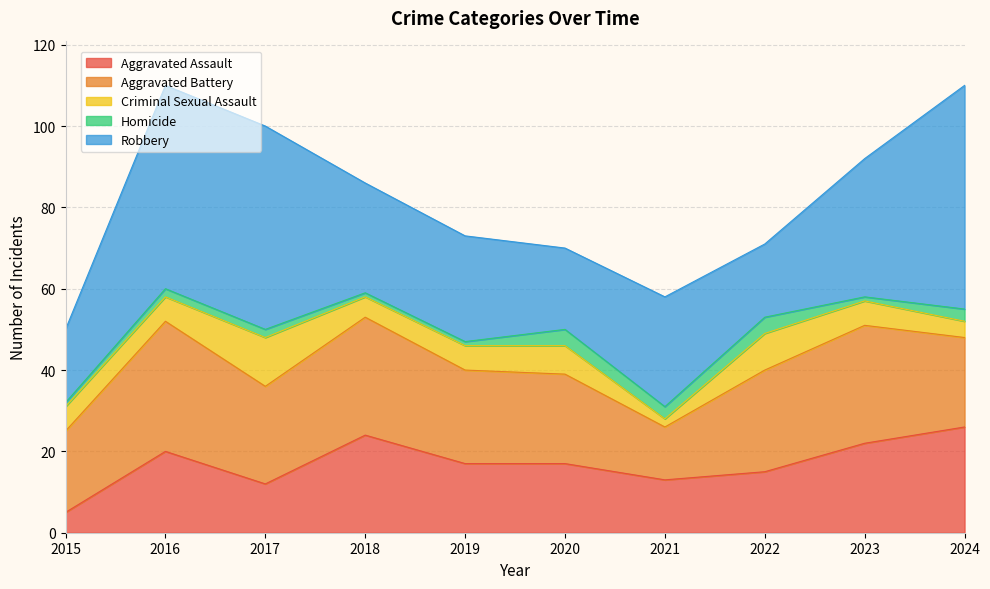

What is the total value across all series at 2015?

50